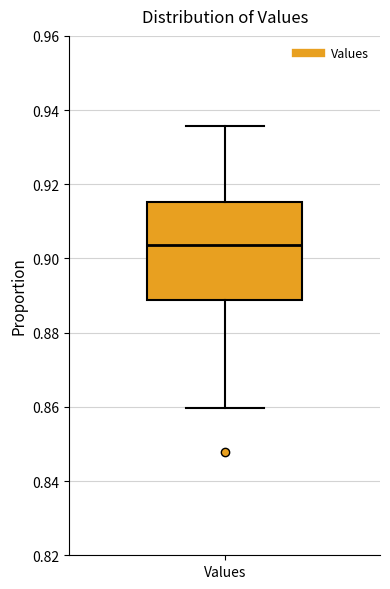

Where does the upper whisker of the box for Values end on the y-axis? The values are not printed on the chart, so give them approximately, as read against the axis.

0.936